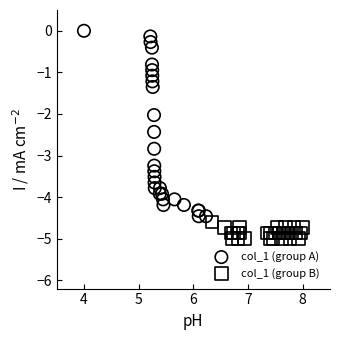

What are all the series names shown in the legend?

col_1 (group A), col_1 (group B)